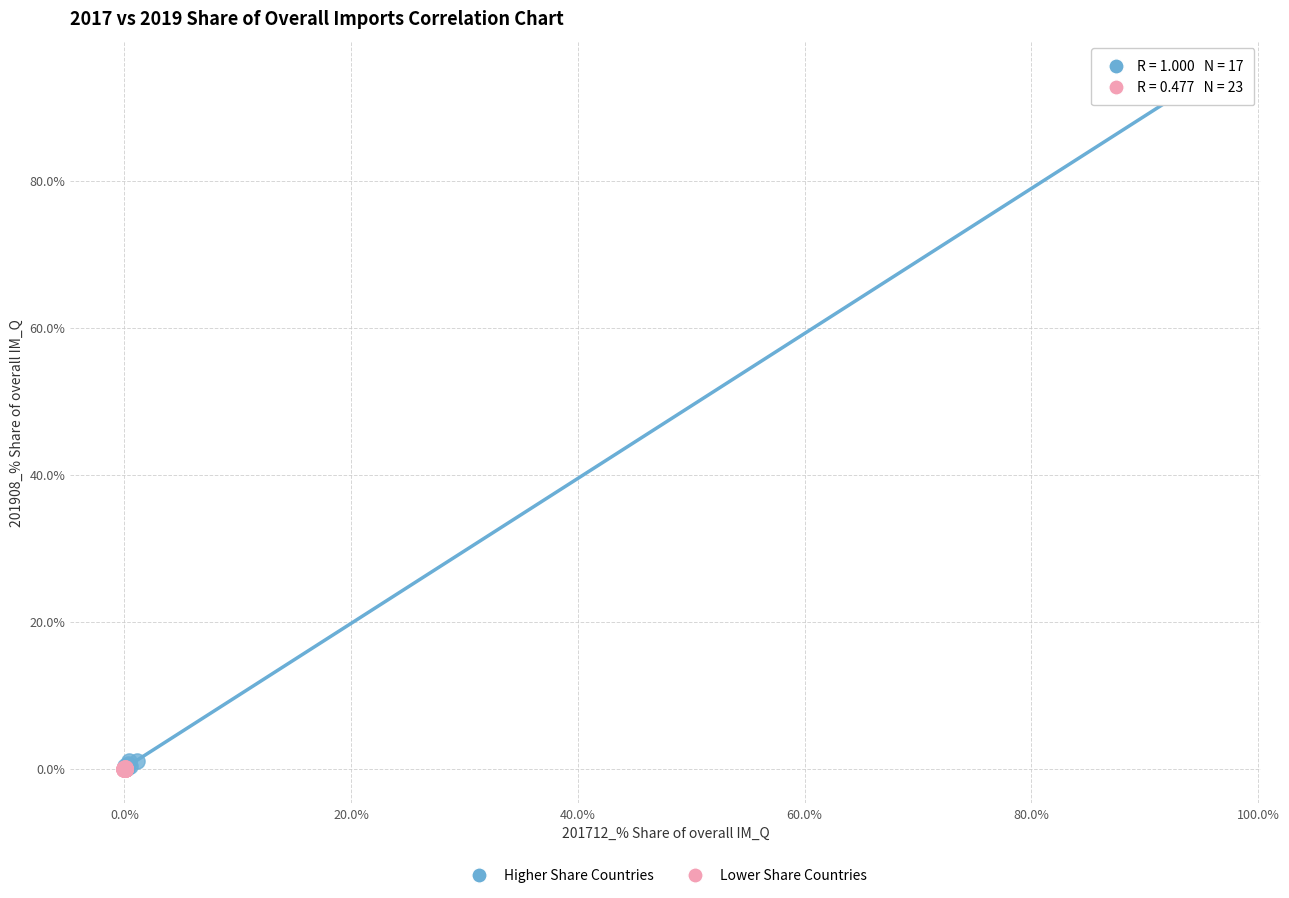

Which series reaches the maximum Y coordinate?

Higher Share Countries